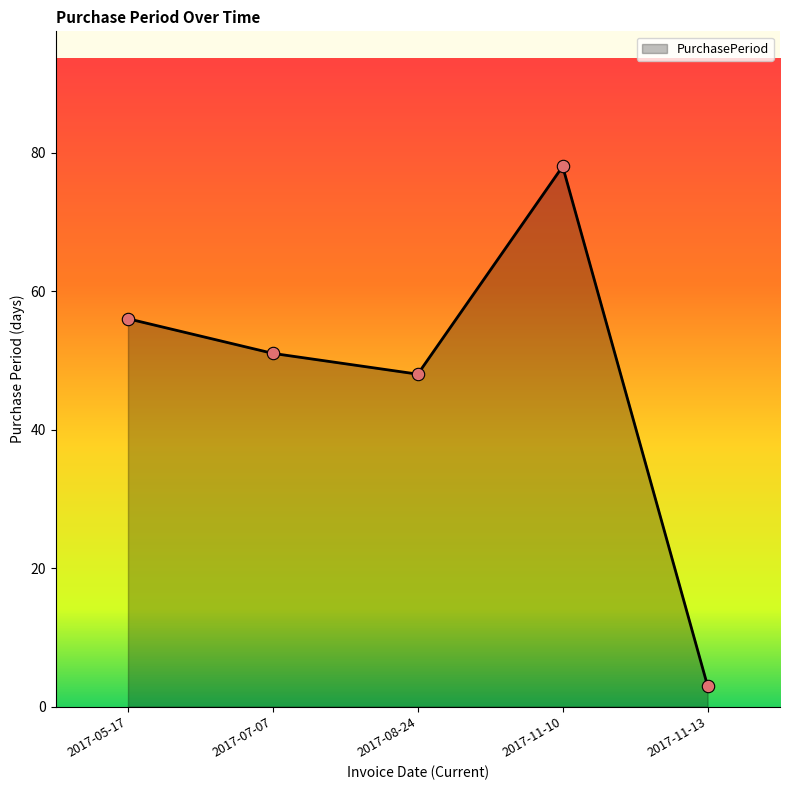

Which has a higher value, 2017-11-13 or 2017-07-07?

2017-07-07